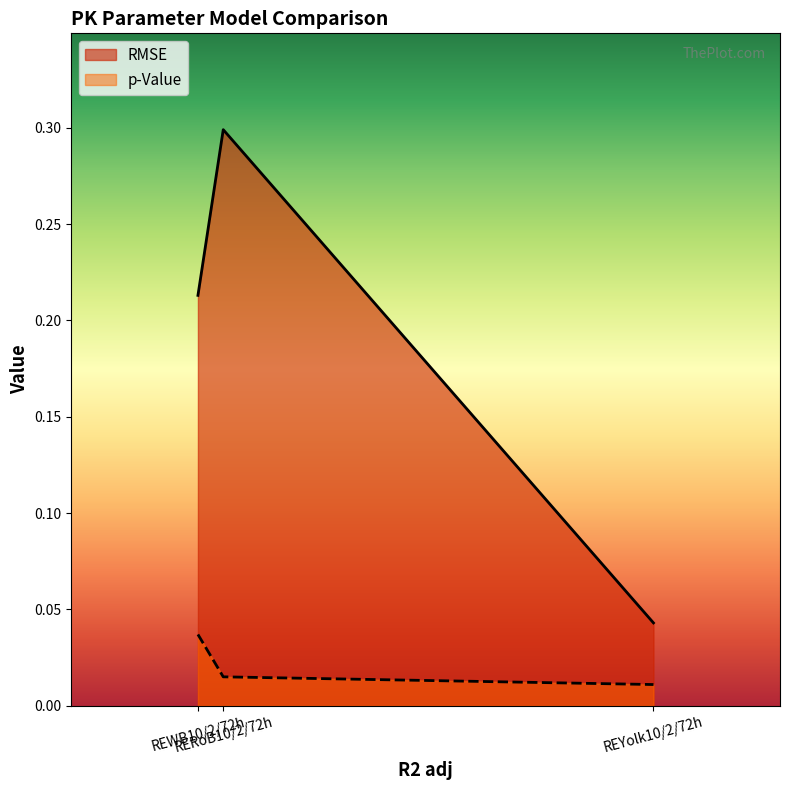

List the series in order of their peak value, highest first.

RMSE, p-Value